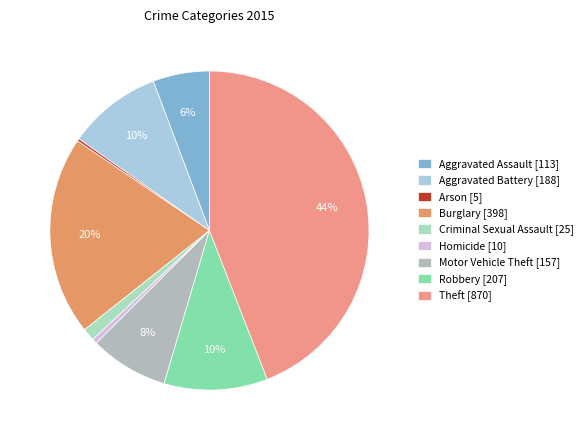

Is it true that Motor Vehicle Theft is 23% of the pie?

False